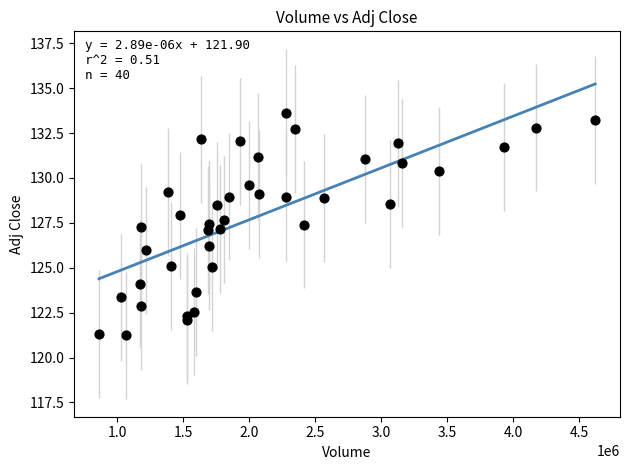

What is the range of X values (max minus min)?

3758000.0